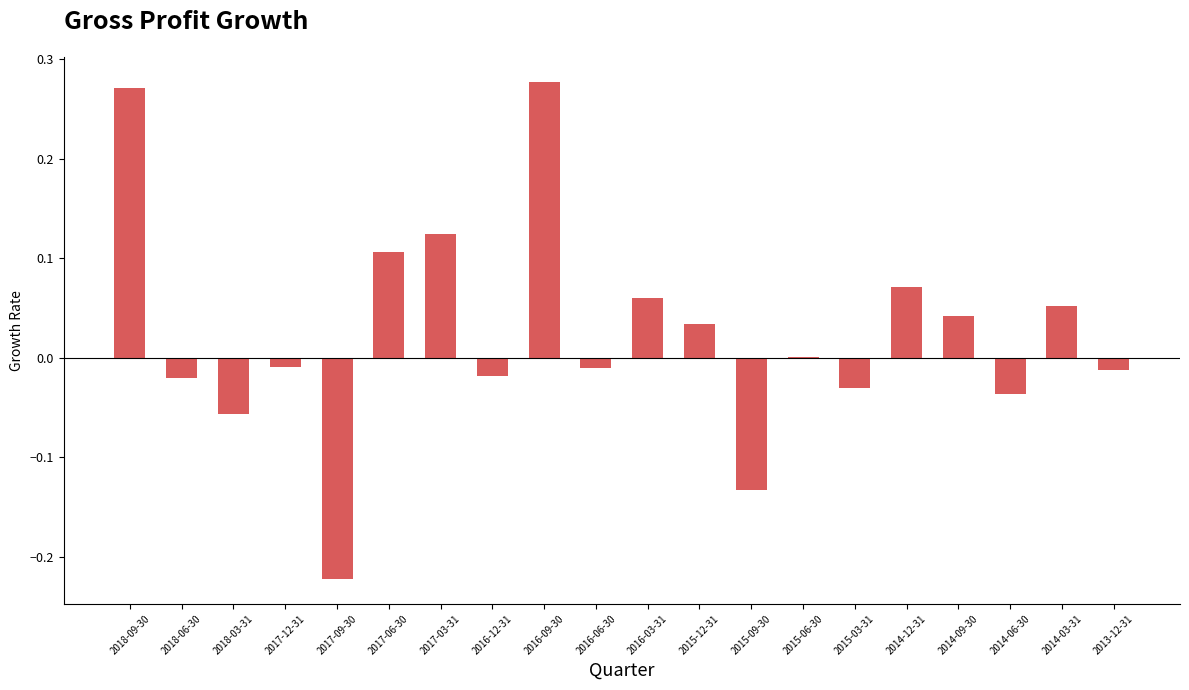

Are the bars horizontal?

No